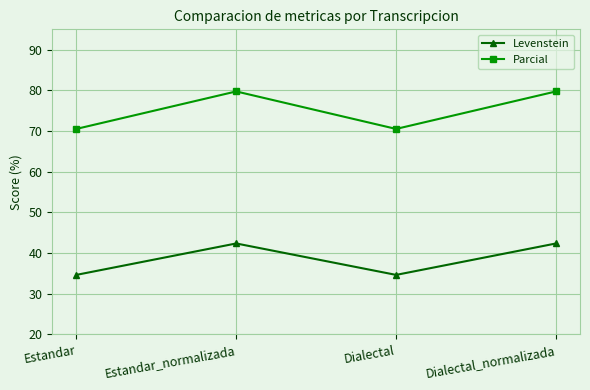

What position from the right is Estandar?

4